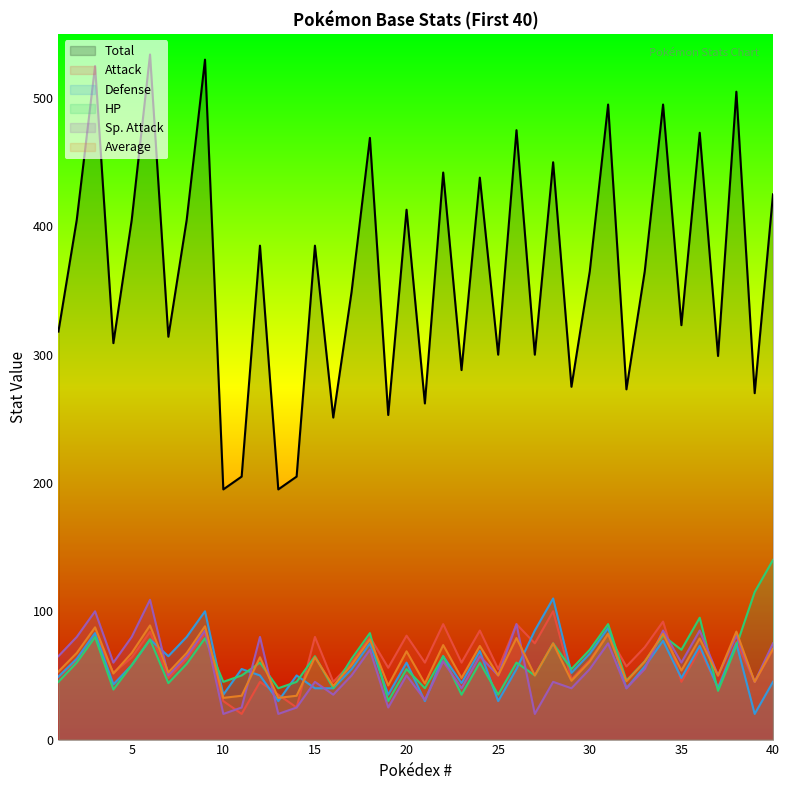

What is the sum of all Attack values?

2518.0